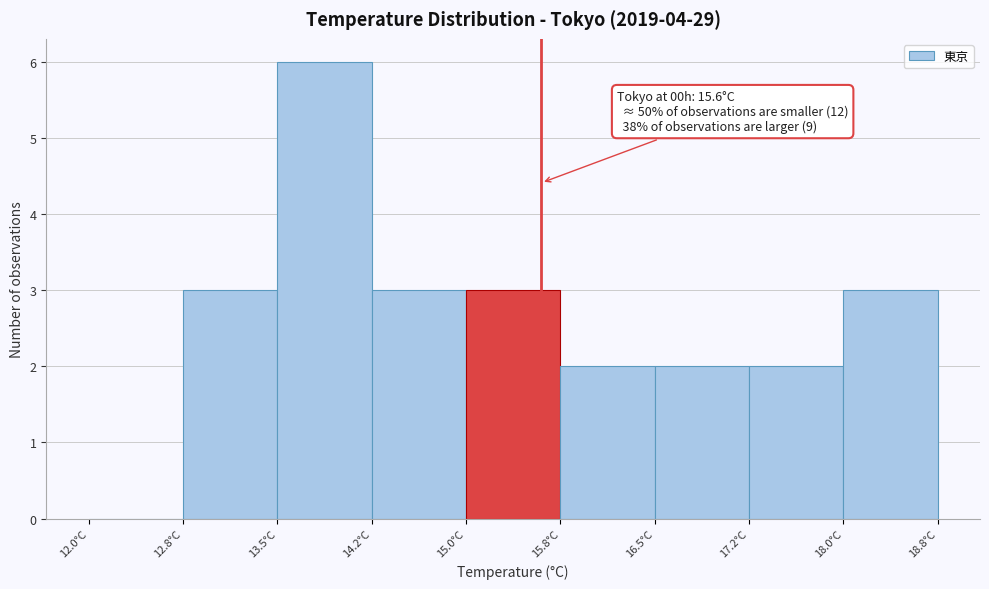

Over which range of the x-axis is the bar tallest?

13.50 to 14.25